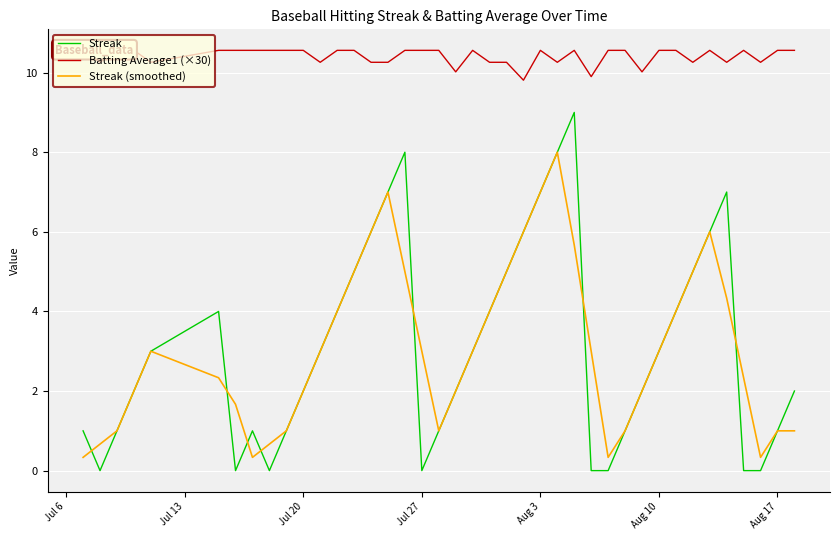

Which series has the largest total across all categories?

Batting Average1 (×30)